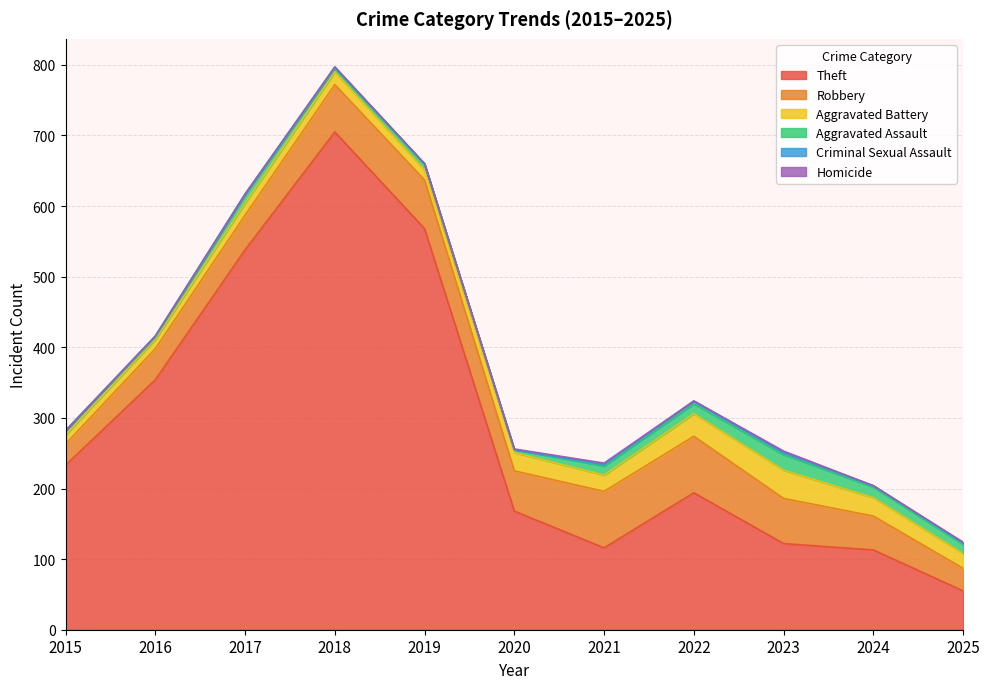

What is the highest value of the Criminal Sexual Assault series?

4